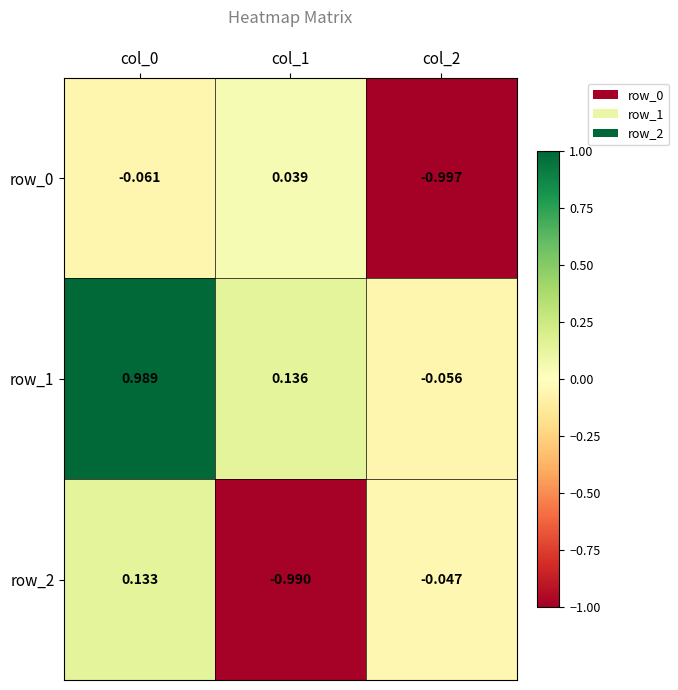

Is the value of row_2 at col_2 greater than the value of row_0 at col_1?

No